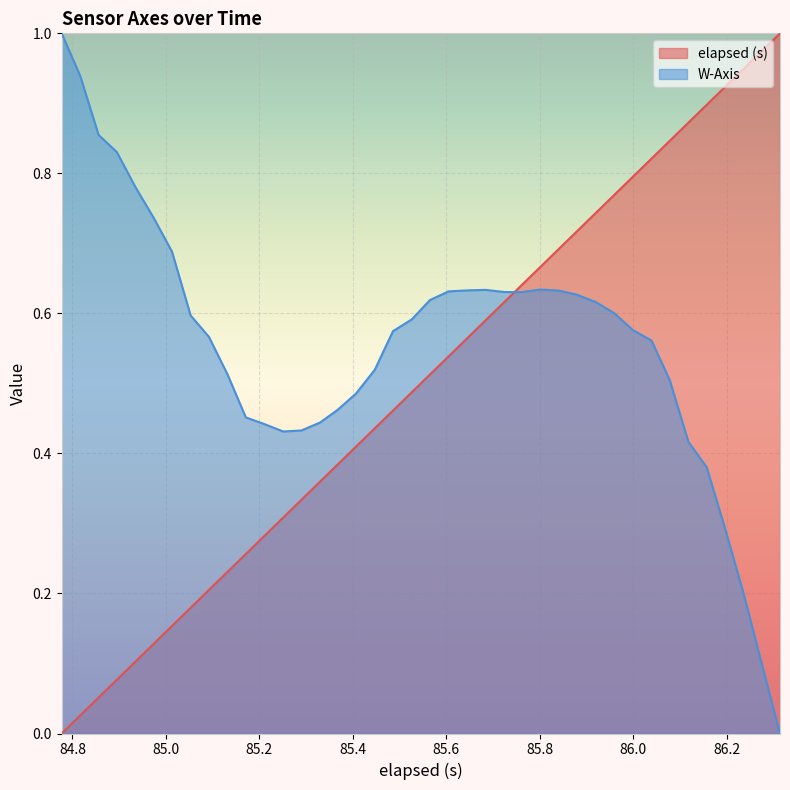

List the series in order of their peak value, lowest first.

elapsed (s), W-Axis